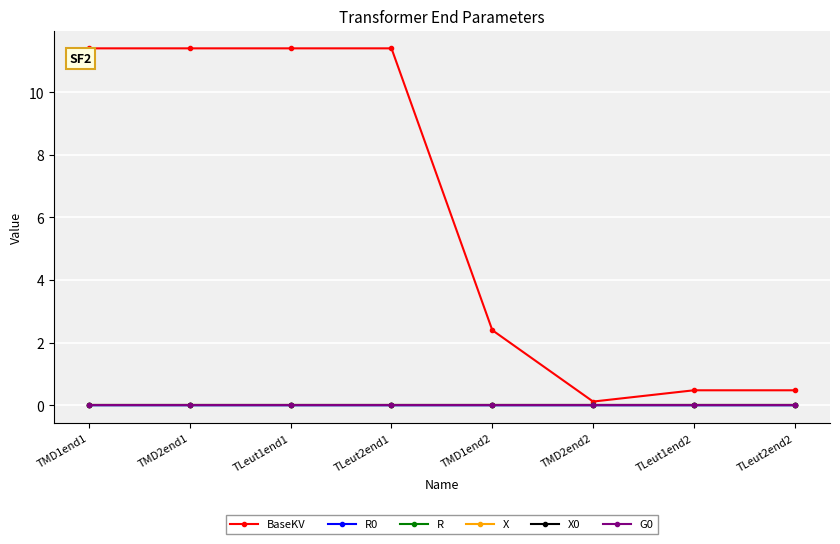

At which label does BaseKV first exceed 11?

TMD1end1